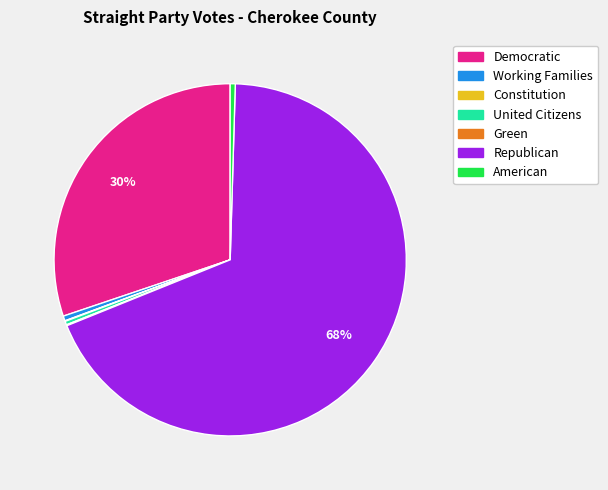

Which slice represents more than half of the pie?

Republican